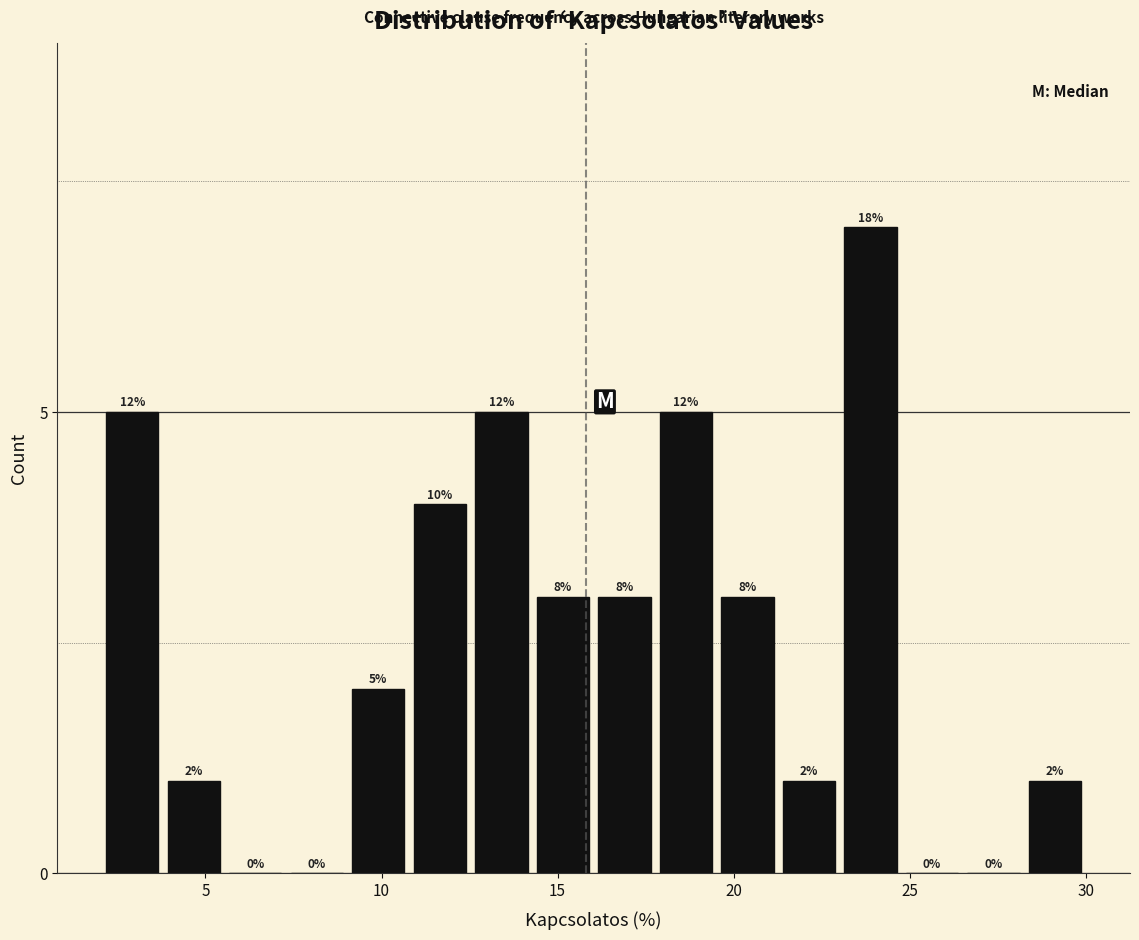

Read against the x-axis, roughly where is the centre of the tallest bar?

24.0